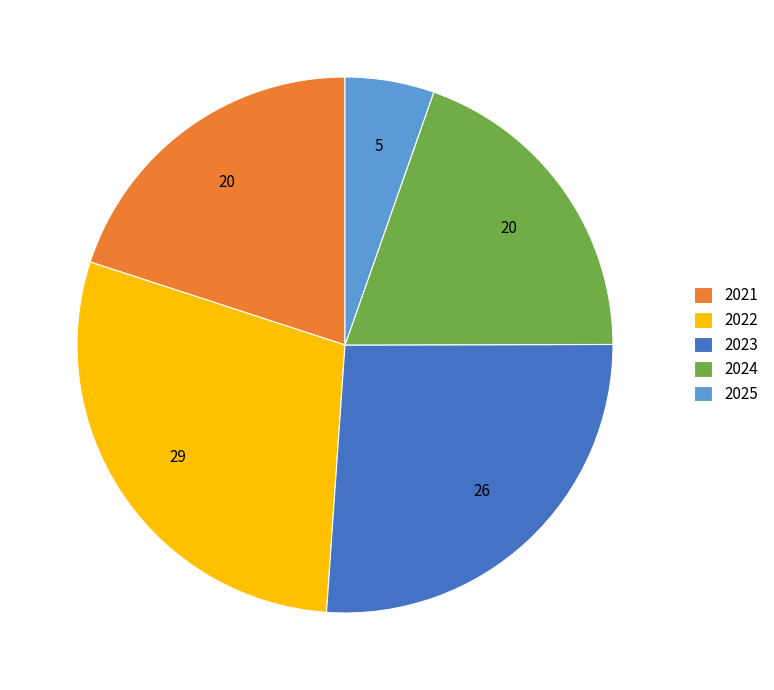

Between 2022 and 2021, which is larger?

2022